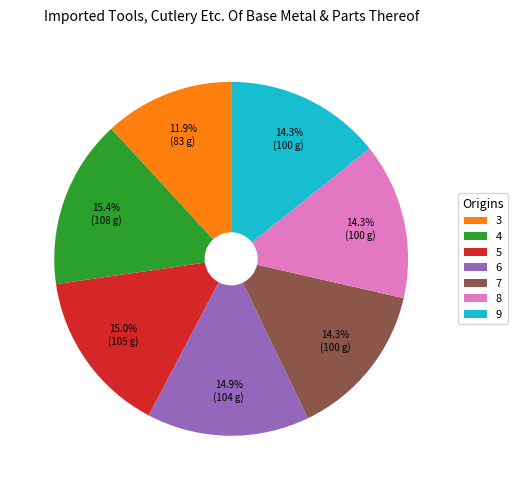

Does 9 represent more than half of the total?

No